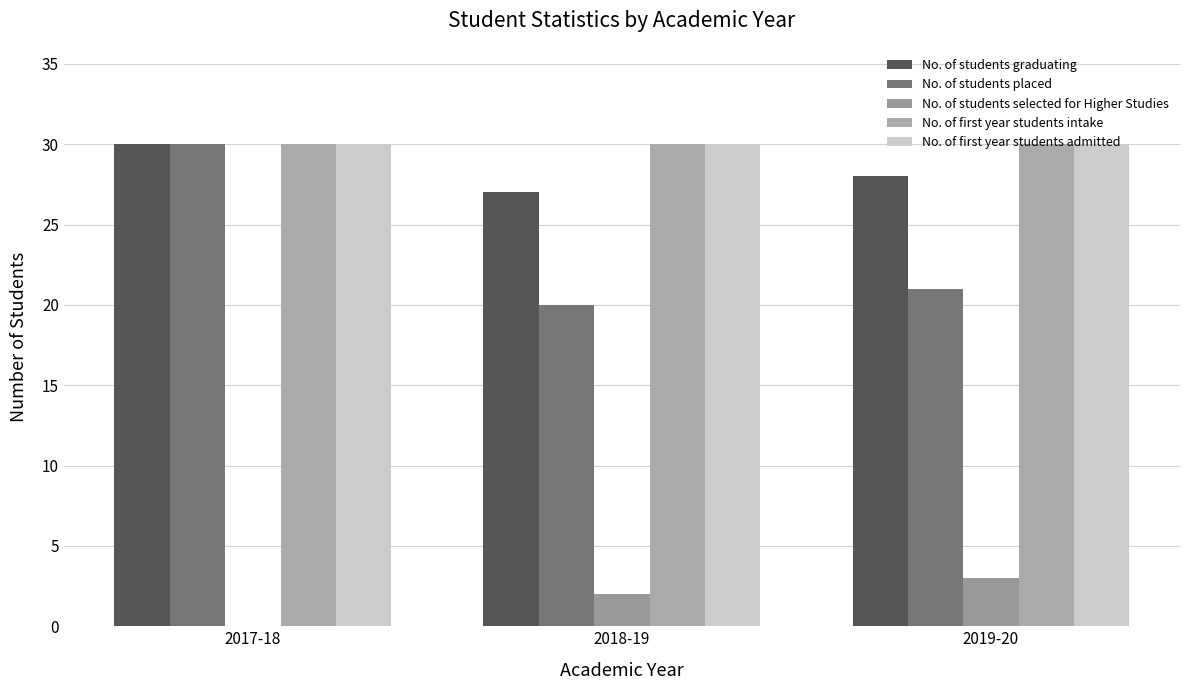

What is the difference between the highest and lowest values at 2019-20?

27